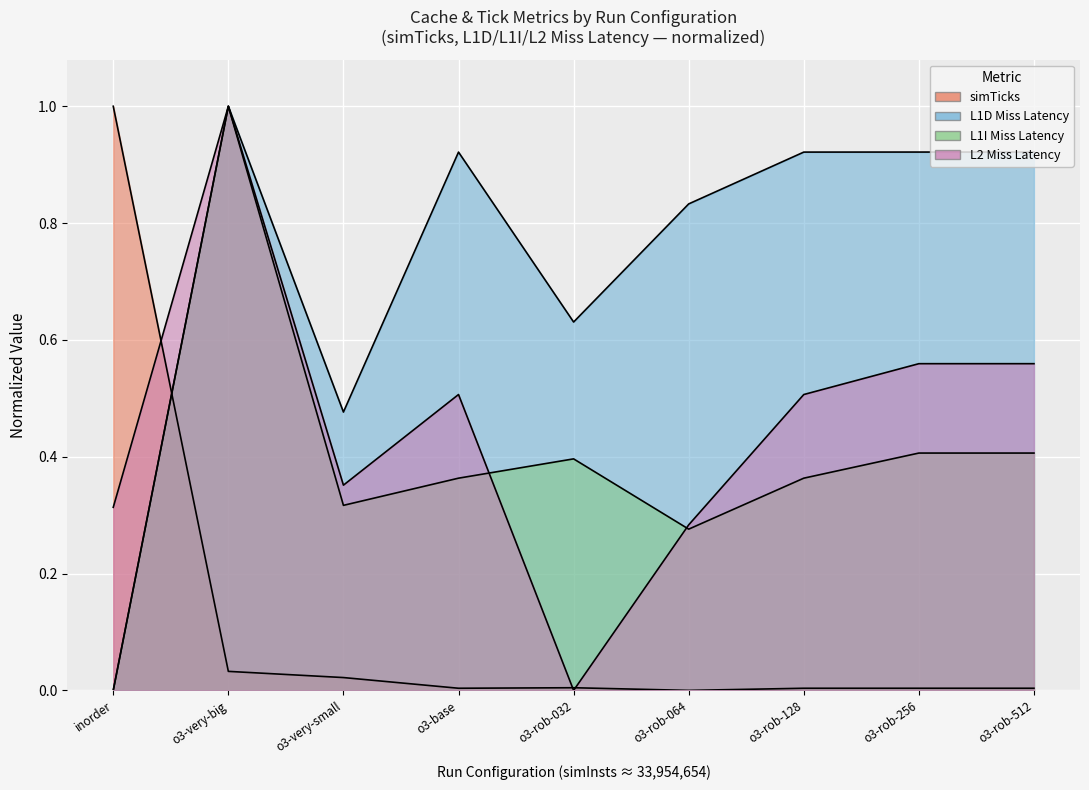

What is the total value across all series at inorder?

1.3